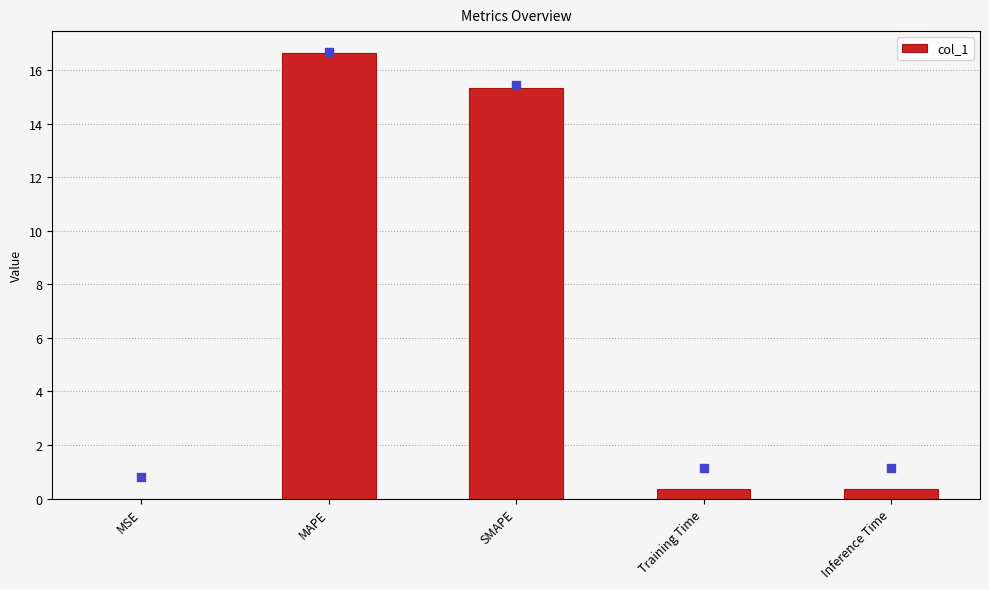

Which series contains the highest Y value?

col_1